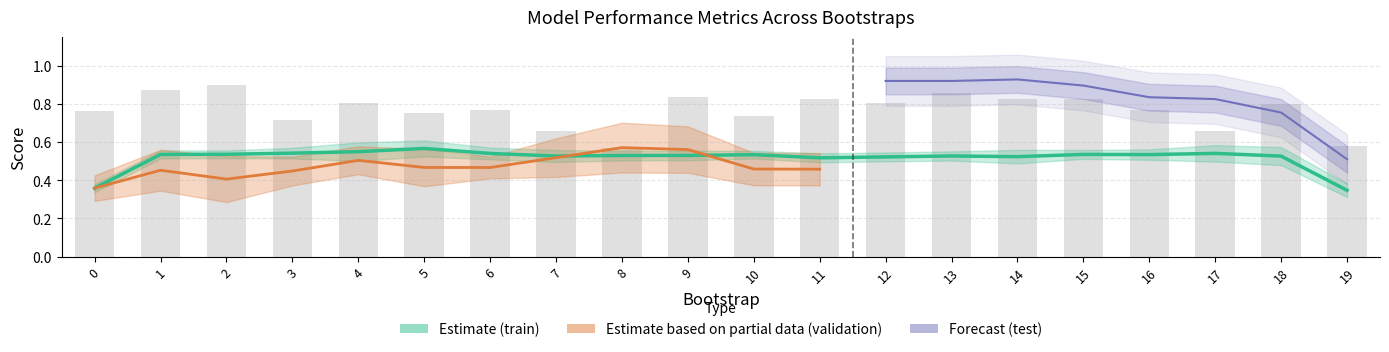

Reading left to right, list all the values displayed in this chart.

0=0.4	1=0.5	2=0.5	3=0.5	4=0.5	5=0.6	6=0.5	7=0.5	8=0.5	9=0.5	10=0.5	11=0.5	12=0.5	13=0.5	14=0.5	15=0.5	16=0.5	17=0.5	18=0.5	19=0.3